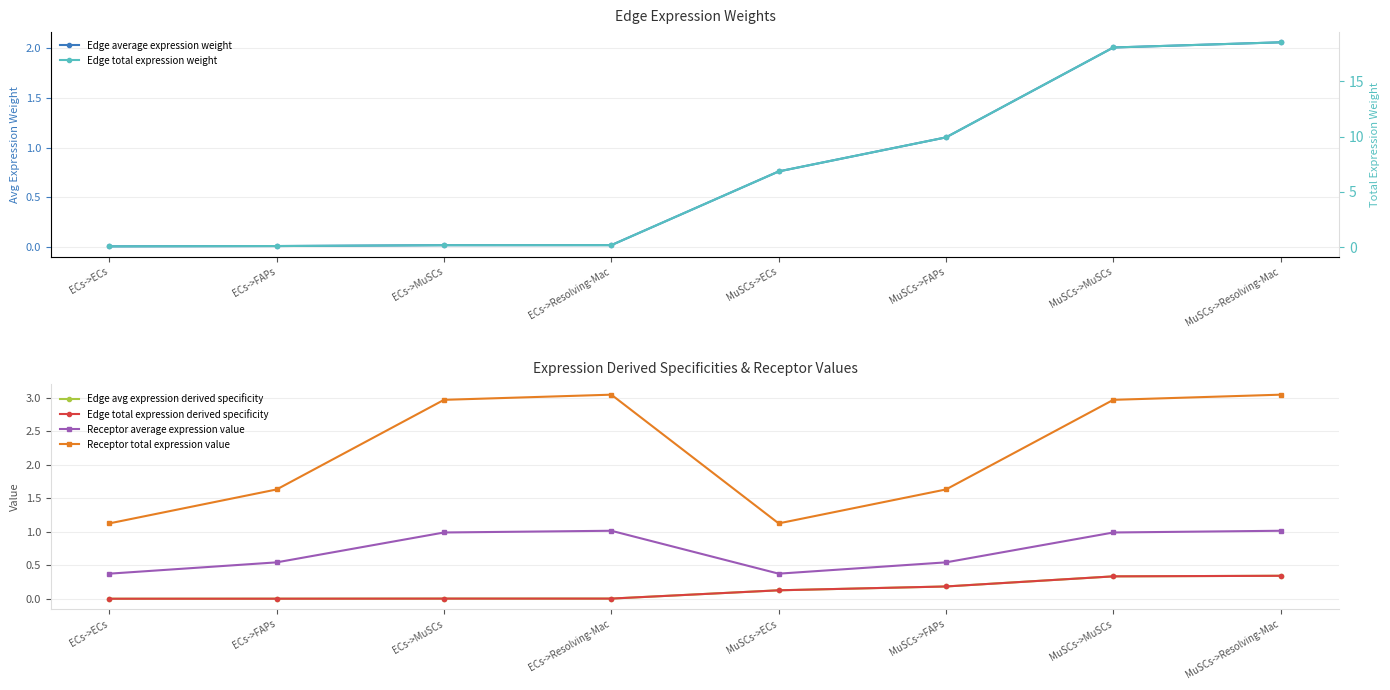

Which series has the largest total across all categories?

Edge total expression weight